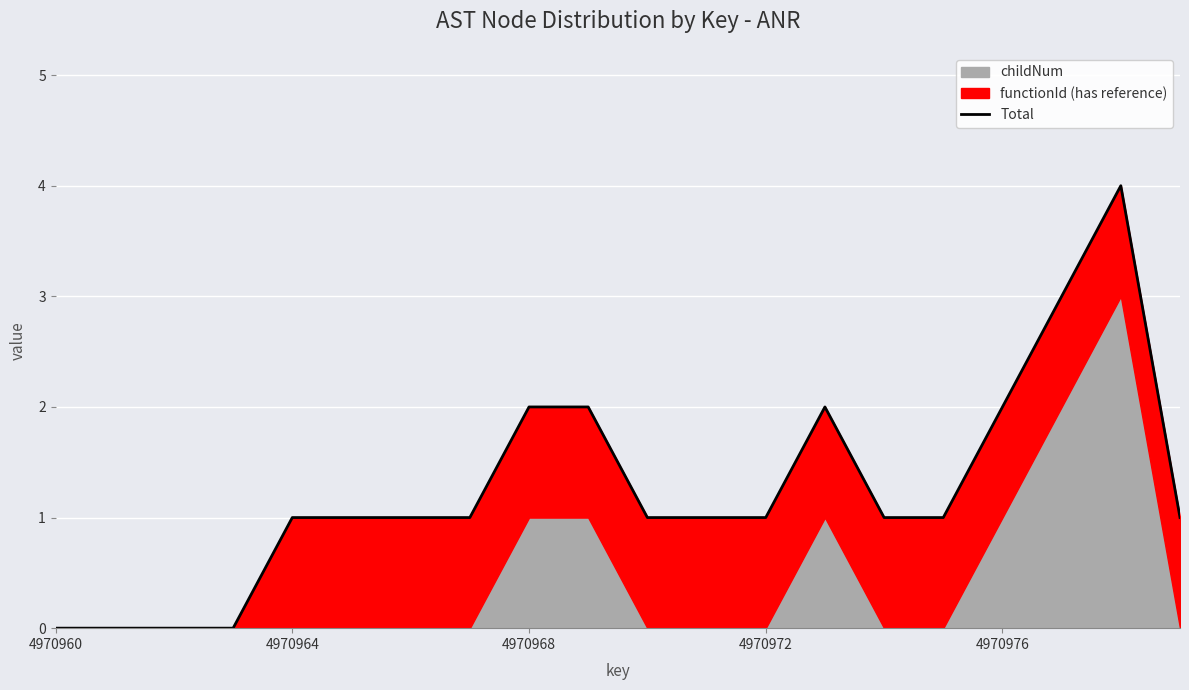

Where is the first local maximum?

13